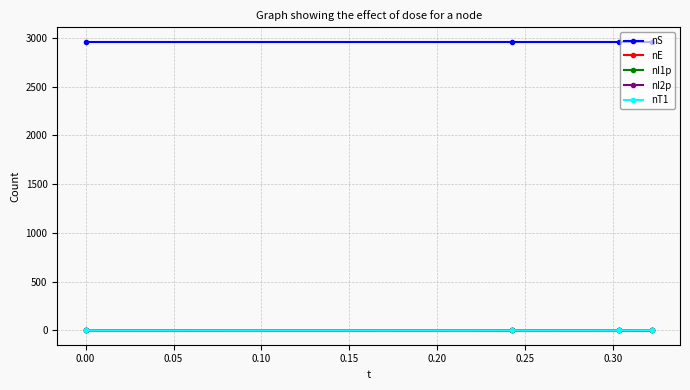

How many data points does each series have?

4